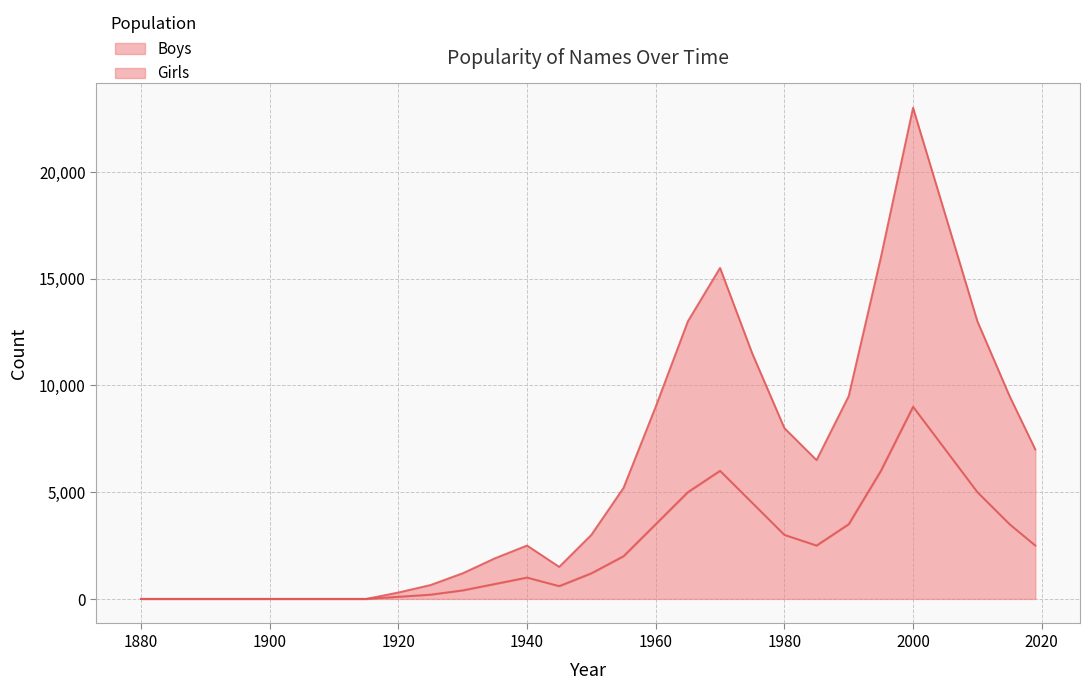

What is the maximum value for Boys?

9000